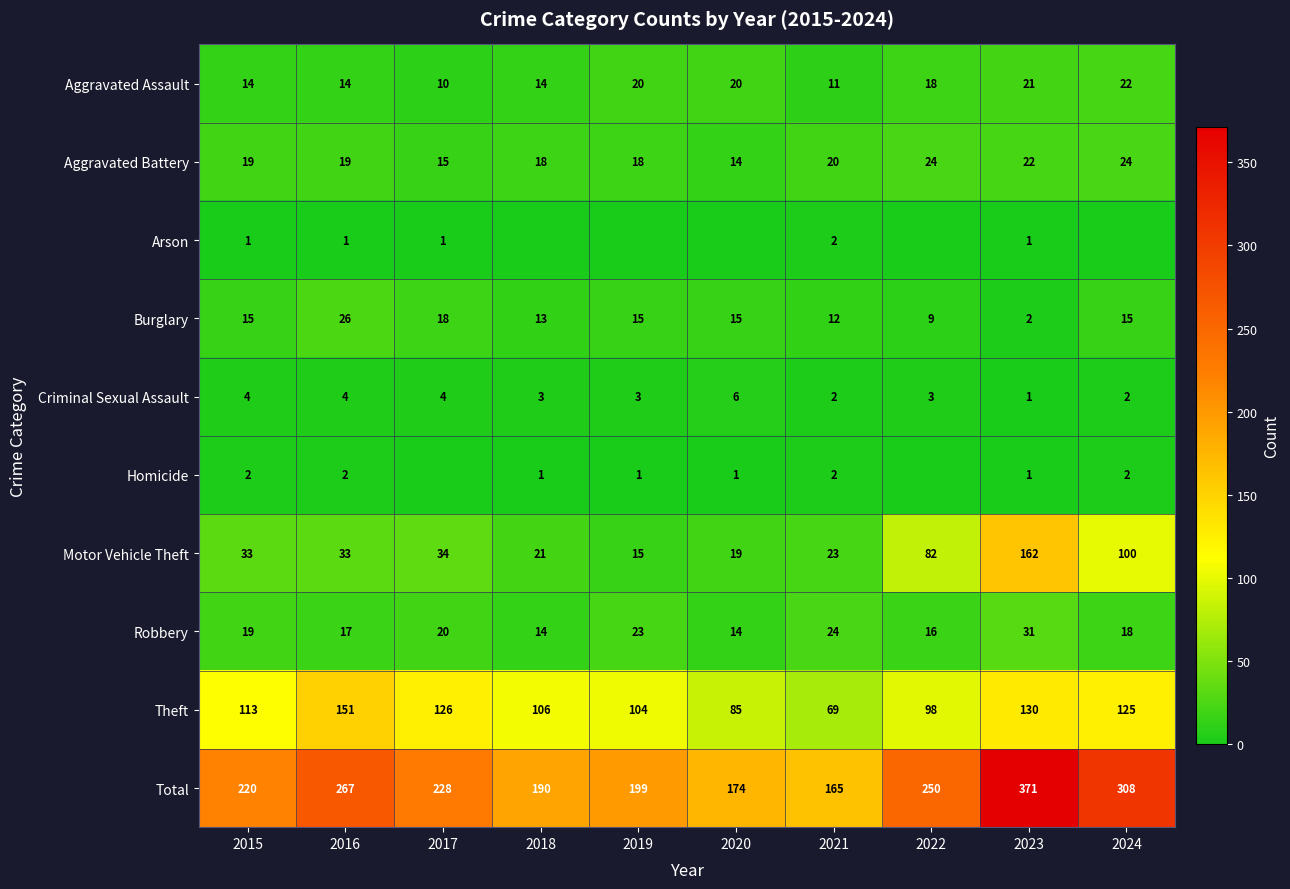

What is the sum of the Criminal Sexual Assault values at 2019 and 2018?

6